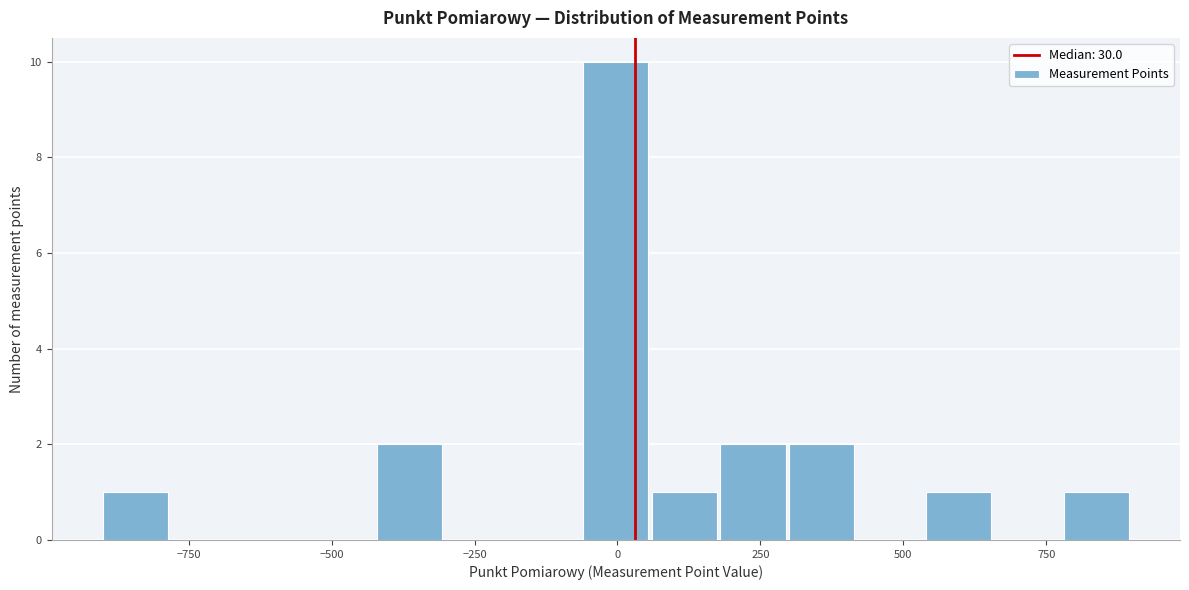

Read against the x-axis, roughly where is the centre of the tallest bar?

0